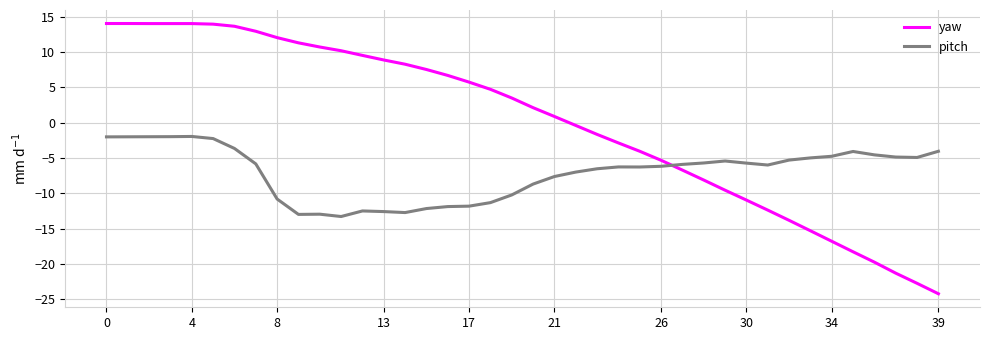

List the series in order of their overall mean, highest first.

yaw, pitch